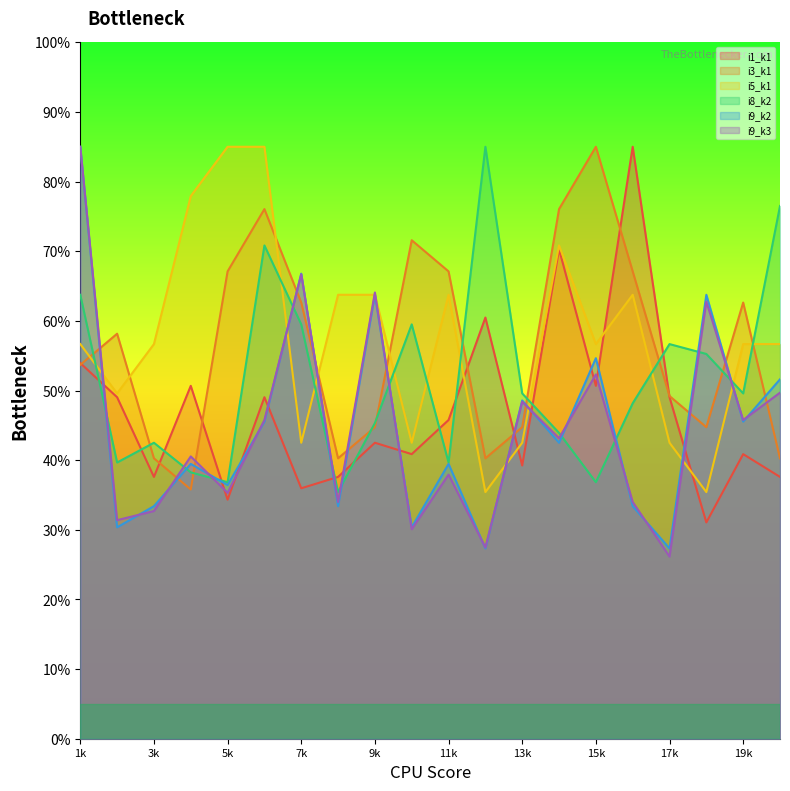

True or false: i8_k2 has a value of 55.6 at 3k.

False